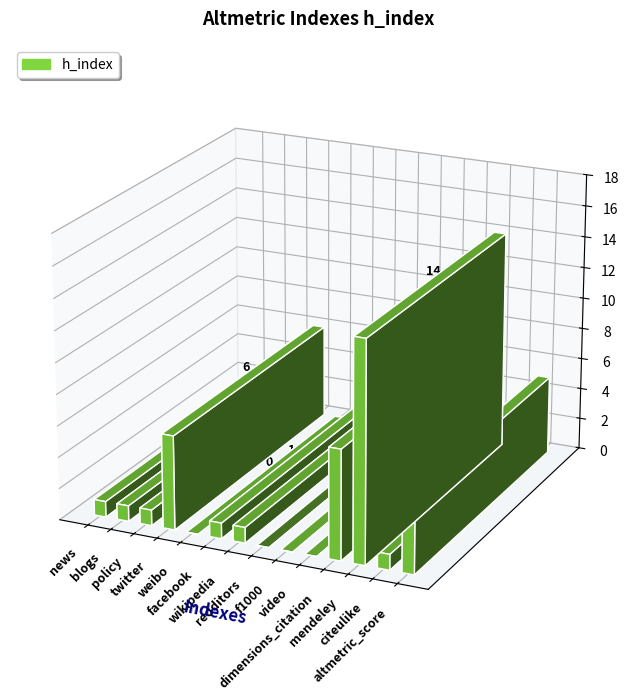

Reading left to right, list all the values displayed in this chart.

news=1	blogs=1	policy=1	twitter=6	weibo=0	facebook=1	wikipedia=1	redditors=0	f1000=0	video=0	dimensions_citation=7	mendeley=14	citeulike=1	altmetric_score=5